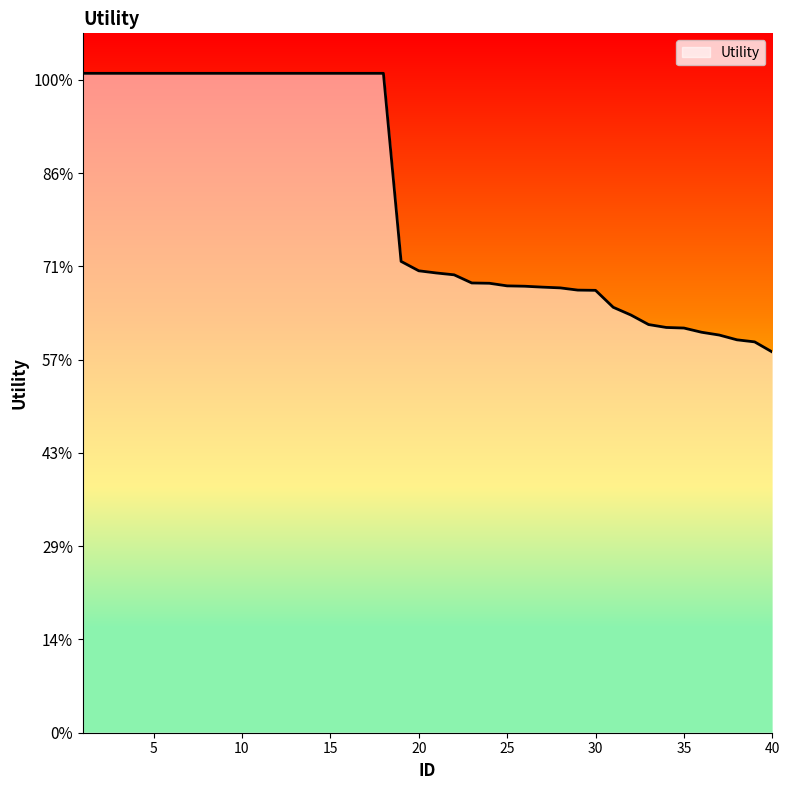

List the labels in order of value, largest first.

1, 2, 3, 4, 5, 6, 7, 8, 9, 10, 11, 12, 13, 14, 15, 16, 17, 18, 19, 20, 21, 22, 23, 24, 25, 26, 27, 28, 29, 30, 31, 32, 33, 34, 35, 36, 37, 38, 39, 40